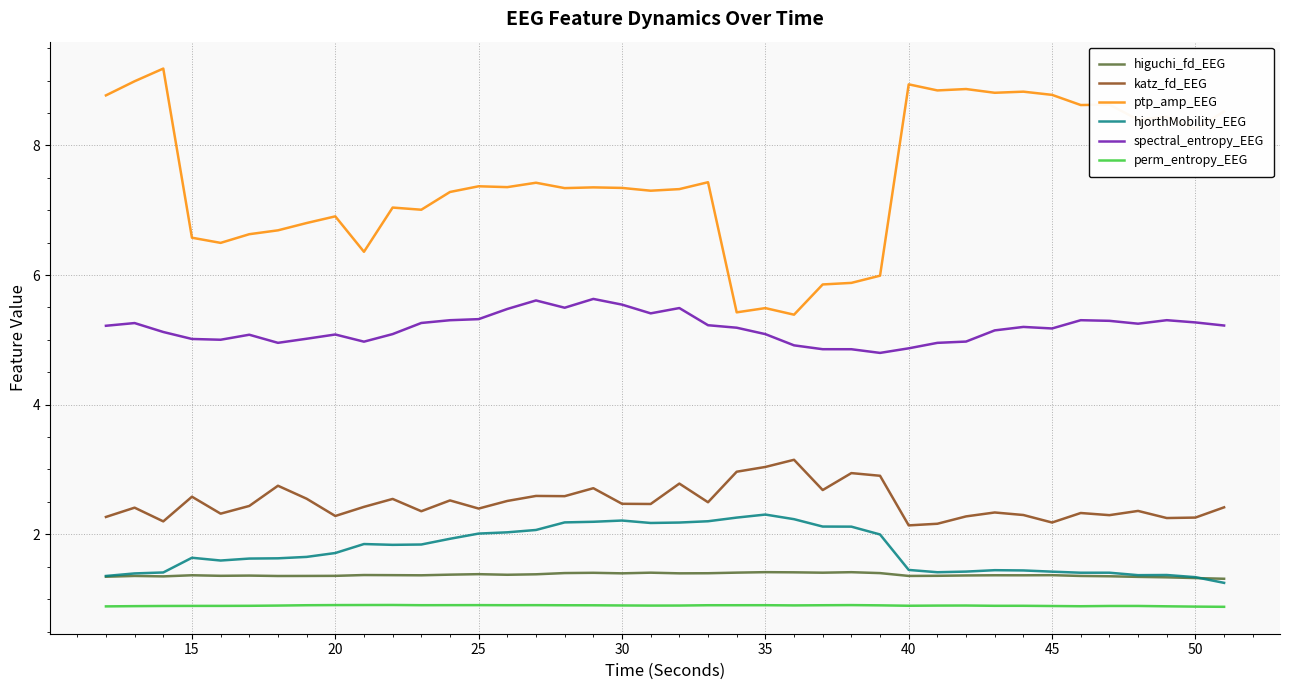

True or false: ptp_amp_EEG and katz_fd_EEG cross at least once.

False